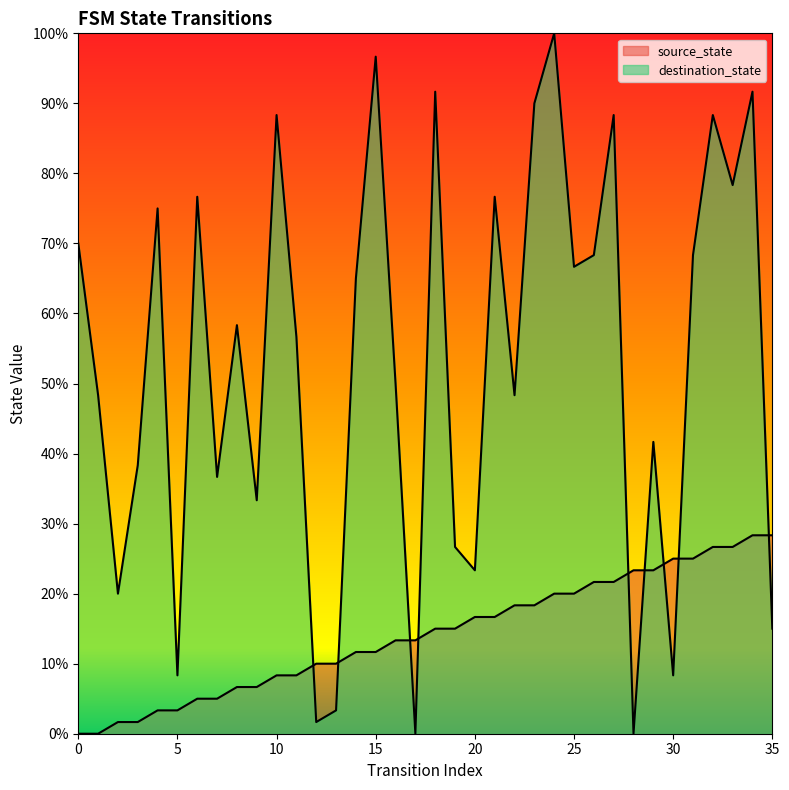

Between 19 and 20, which series saw the biggest shift?

destination_state